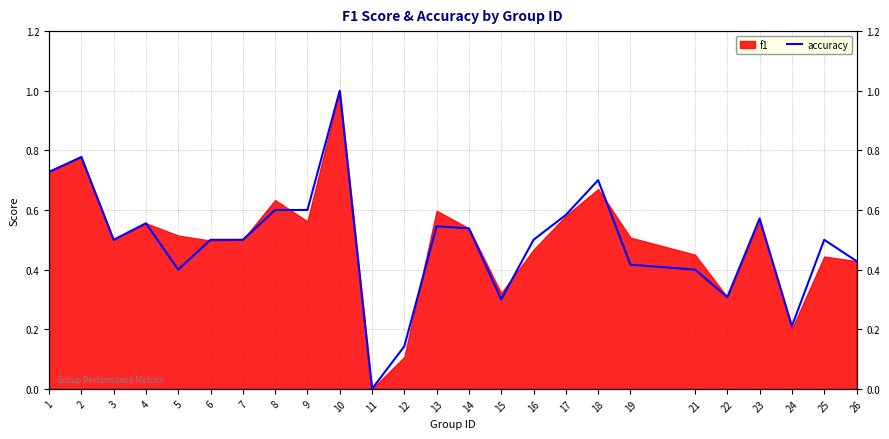

Reading left to right, transcribe all the data shown in this chart.

0.7	0.8	0.5	0.6	0.4	0.5	0.5	0.6	0.6	1.0	0.0	0.1	0.5	0.5	0.3	0.5	0.6	0.7	0.4	0.4	0.3	0.6	0.2	0.5	0.4